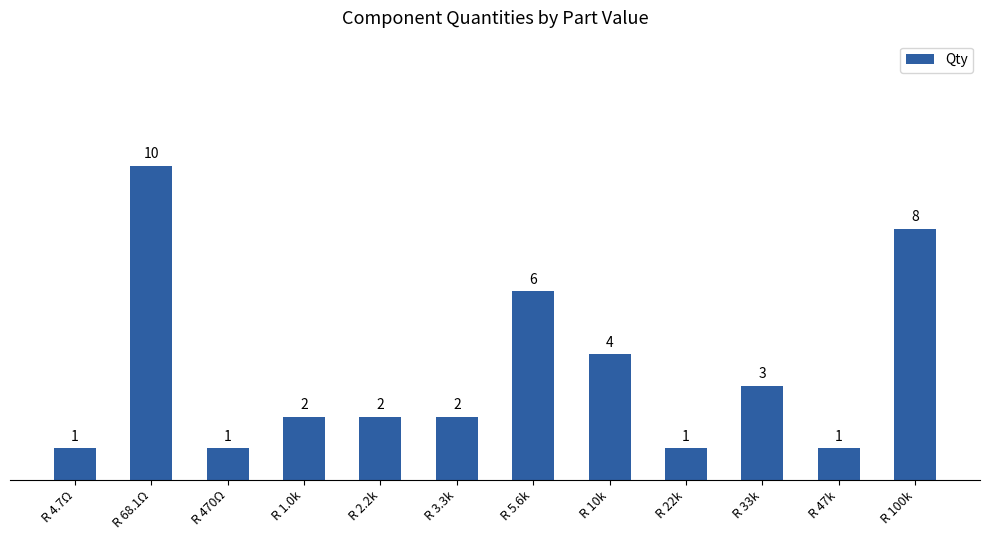

Reading right to left, list all the values displayed in this chart.

R 100k=8	R 47k=1	R 33k=3	R 22k=1	R 10k=4	R 5.6k=6	R 3.3k=2	R 2.2k=2	R 1.0k=2	R 470Ω=1	R 68.1Ω=10	R 4.7Ω=1